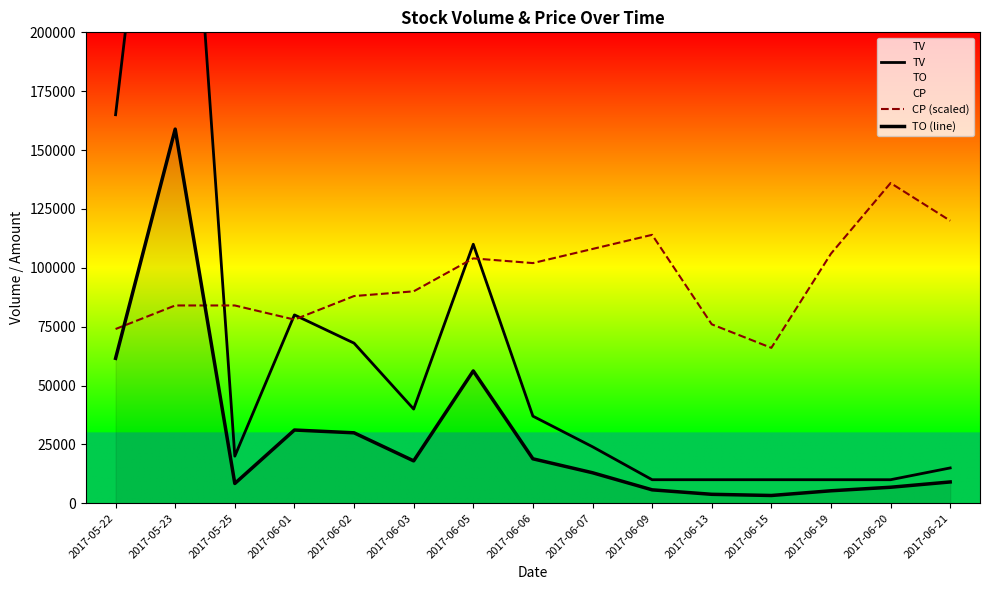

Reading left to right, transcribe all the data shown in this chart.

TV: 165000.0	380000.0	20000.0	80000.0	68000.0	40000.0	110000.0	37000.0	24000.0	10000.0	10000.0	10000.0	10000.0	10000.0	15000.0
CP (scaled): 74000.0	84000.0	84000.0	78000.0	88000.0	90000.0	104000.0	102000.0	108000.0	114000.0	76000.0	66000.0	106000.0	136000.0	120000.0
TO (line): 61550.0	158900.0	8400.0	31100.0	29920.0	18000.0	56200.0	18880.0	12960.0	5700.0	3800.0	3300.0	5300.0	6800.0	9050.0